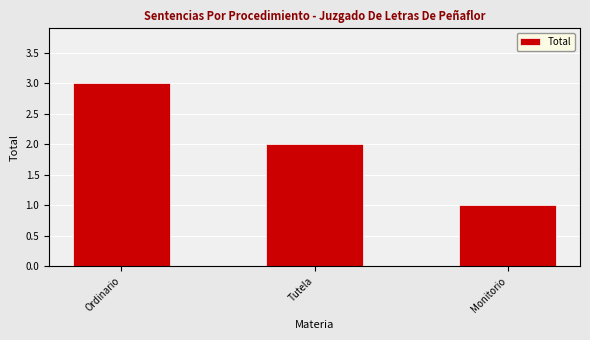

Which has a higher value, Ordinario or Monitorio?

Ordinario